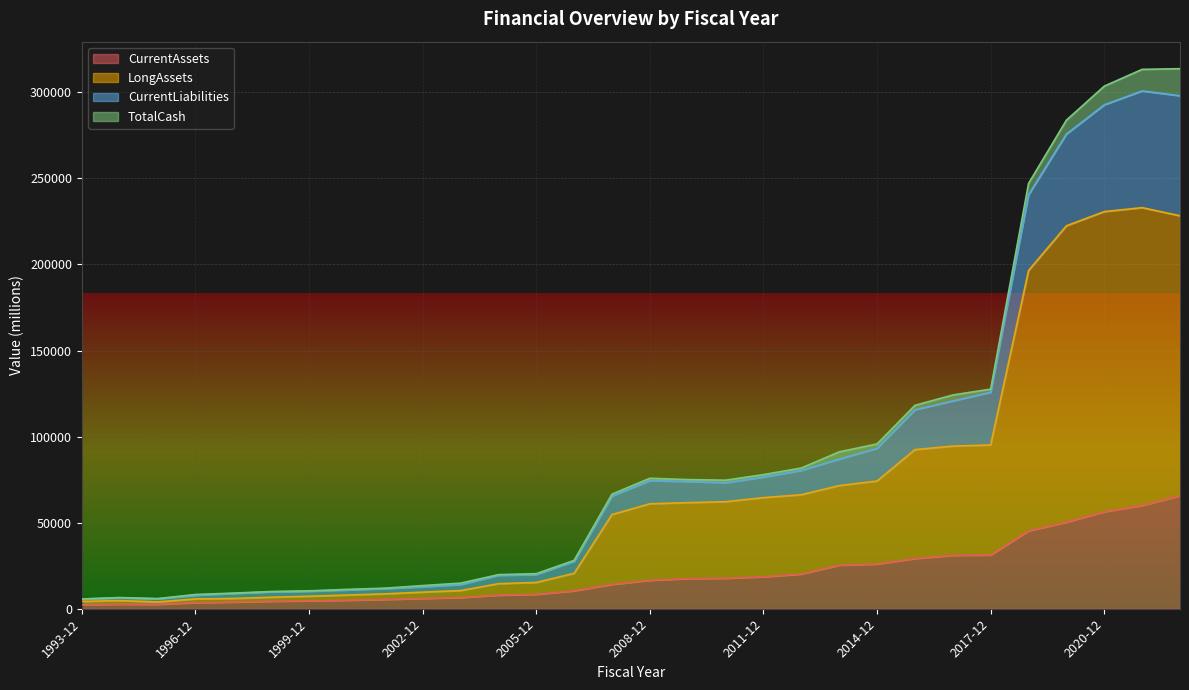

What is the difference between the maximum and minimum values in the LongAssets series?

229037.4